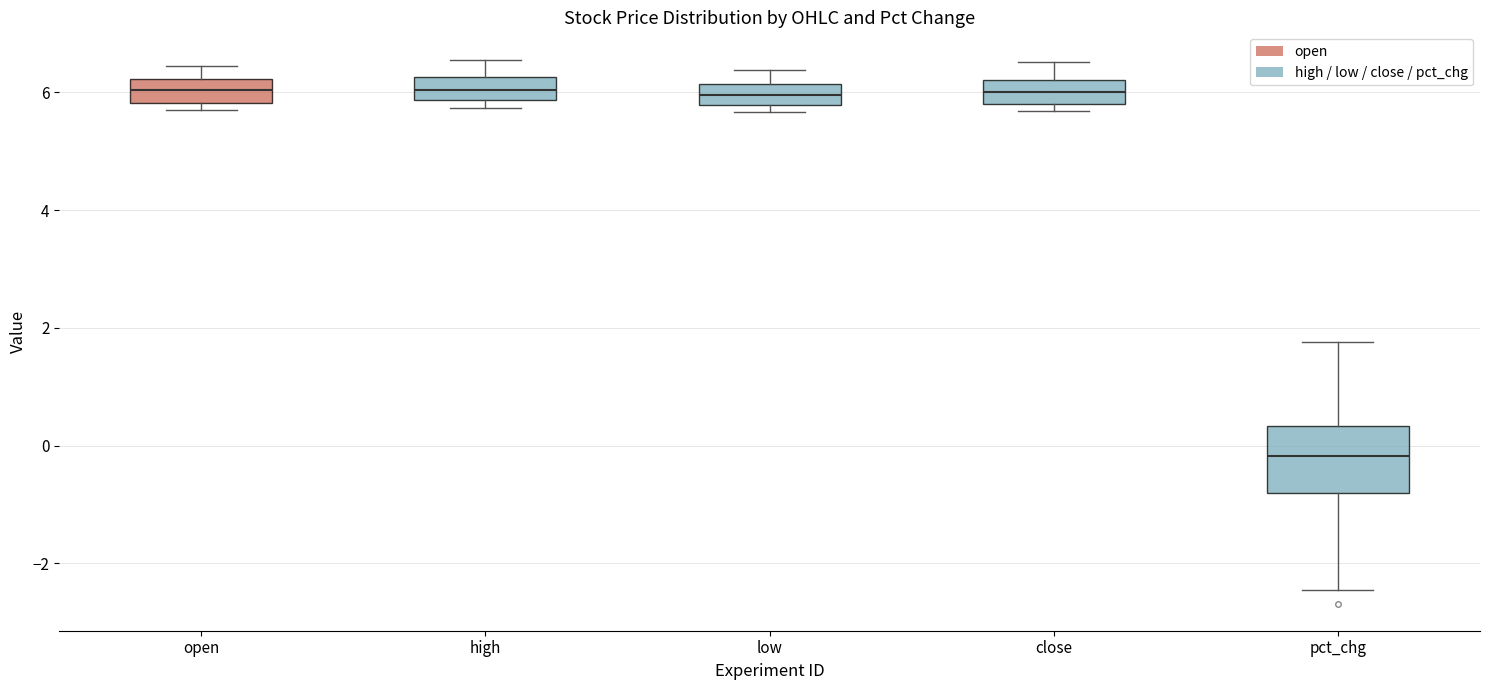

Comparing the boxes themselves (not the whiskers), which one is the tallest?

pct_chg